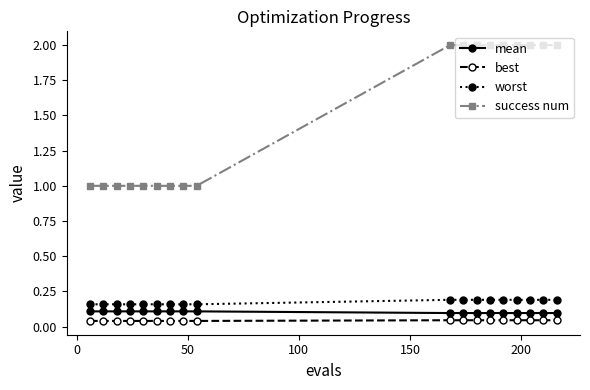

True or false: mean and worst cross at least once.

False